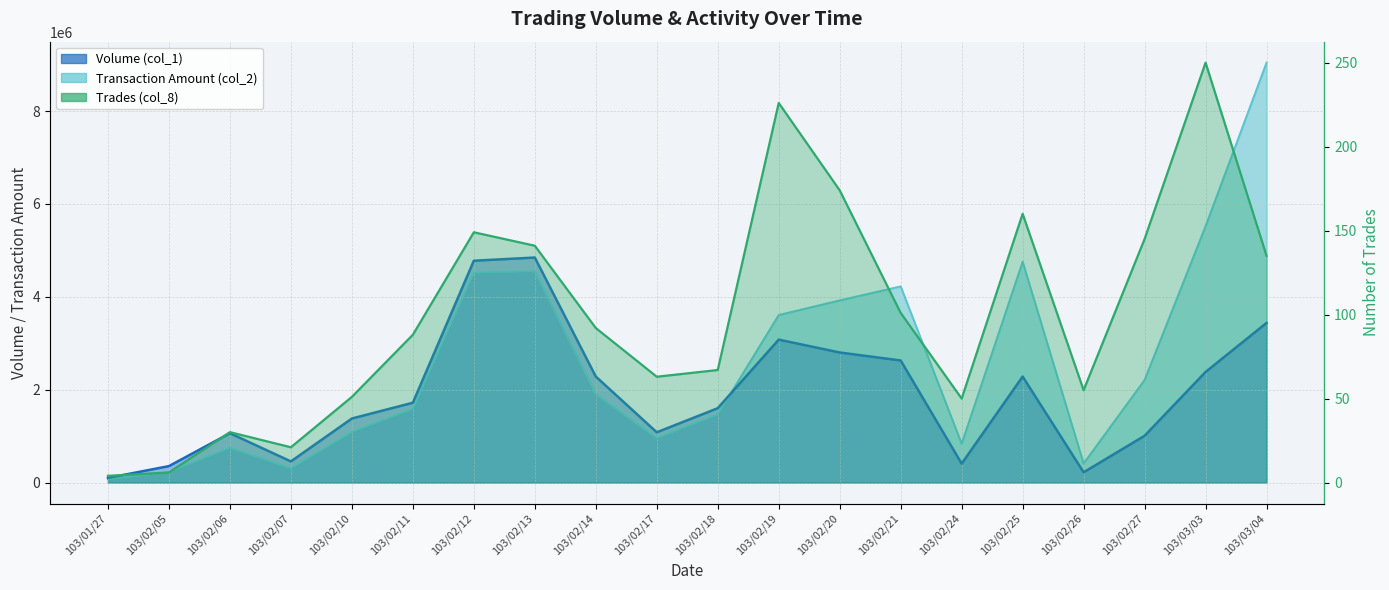

Where does the Trades (col_8) series first go above 92?

103/02/12